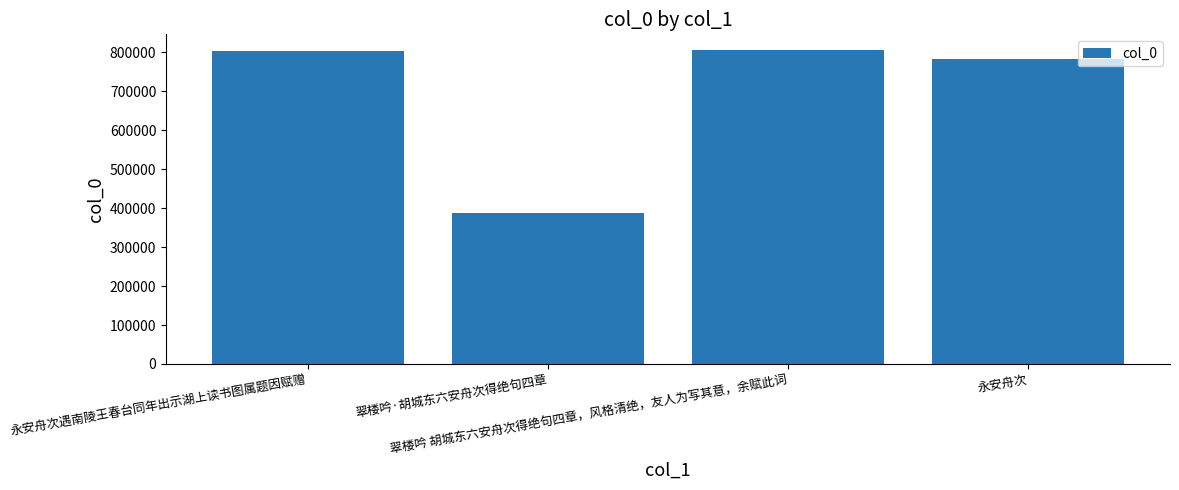

Approximately how many times larger is the value at 永安舟次 compared to 翠楼吟·胡城东六安舟次得绝句四章?

2.0